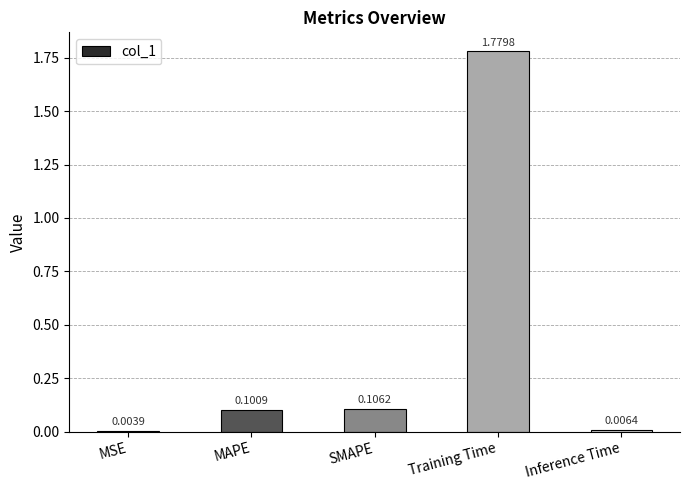

The chart shows a value of 2.3 at Training Time. True or false?

False